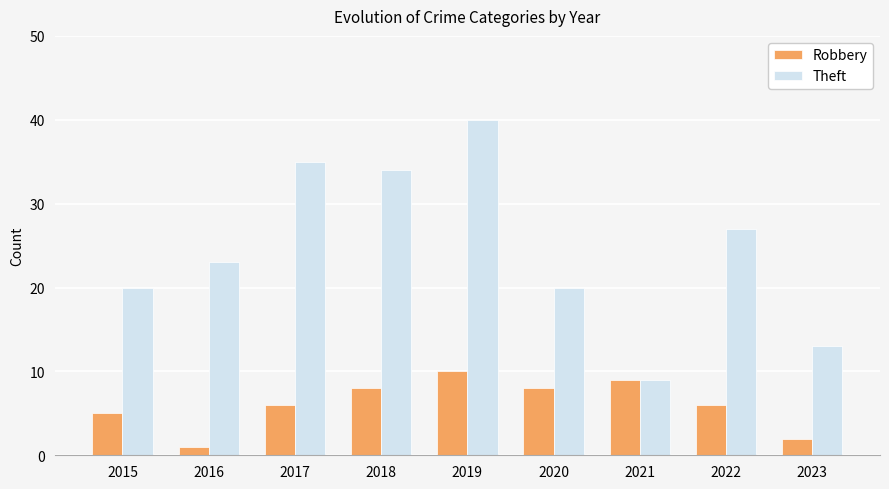

The value of Theft at 2023 is 13. True or false?

True